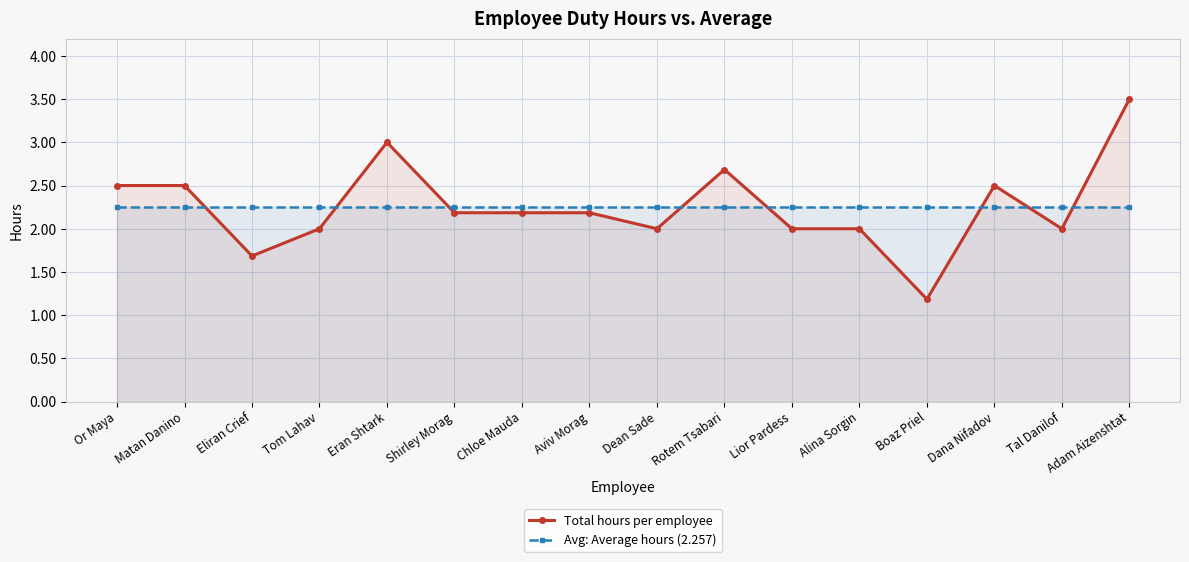

How many lines are shown in the chart?

2